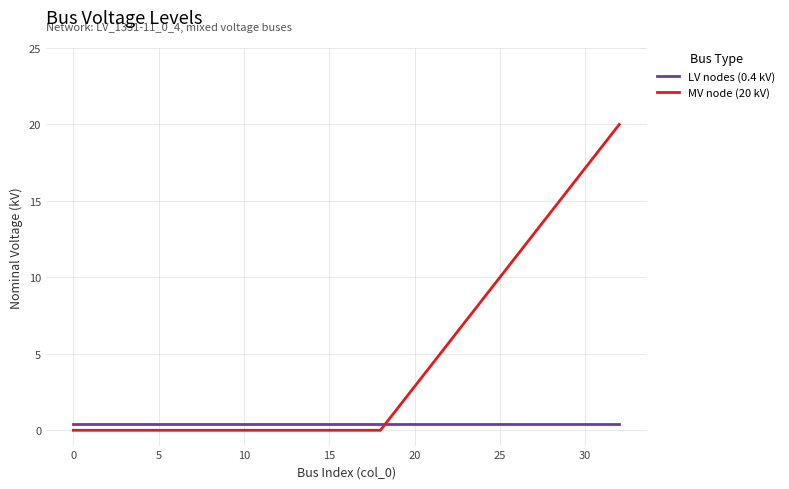

What is the maximum value for LV nodes (0.4 kV)?

0.4